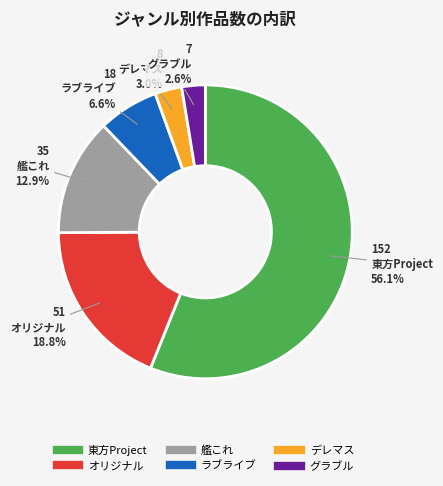

Between ラブライブ and デレマス, which is larger?

ラブライブ